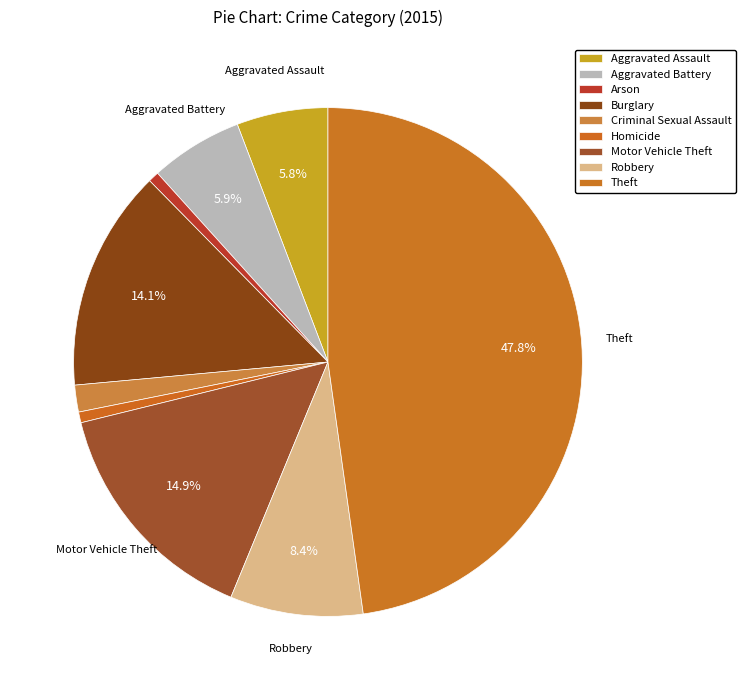

Which category has the biggest portion of the pie?

Theft